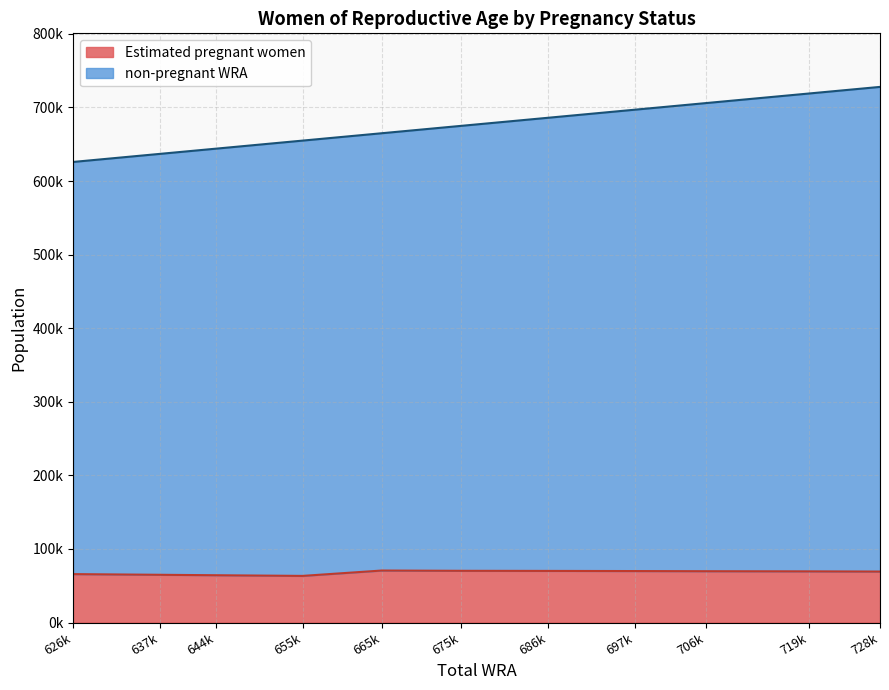

Does the chart have visible grid lines?

Yes